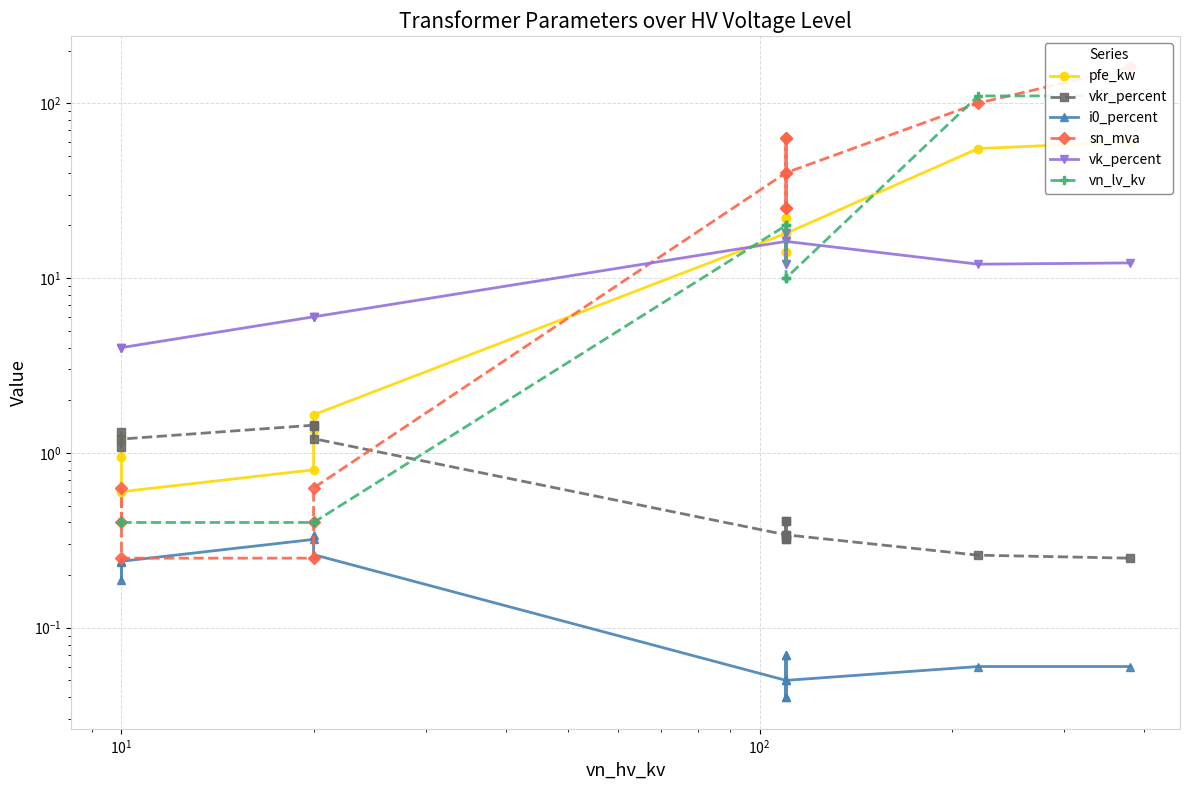

Reading right to left, list all the values displayed in this chart.

pfe_kw: 60.0	55.0	18.0	14.0	22.0	14.0	22.0	18.0	1.6	1.4	0.8	0.6	1.2	0.9
vkr_percent: 0.2	0.3	0.3	0.4	0.3	0.4	0.3	0.3	1.2	1.4	1.4	1.2	1.1	1.3
i0_percent: 0.1	0.1	0.1	0.1	0.0	0.1	0.0	0.1	0.3	0.3	0.3	0.2	0.2	0.2
sn_mva: 160.0	100.0	40.0	25.0	63.0	25.0	63.0	40.0	0.6	0.4	0.2	0.2	0.6	0.4
vk_percent: 12.2	12.0	16.2	12.0	18.0	12.0	18.0	16.2	6.0	6.0	6.0	4.0	4.0	4.0
vn_lv_kv: 110.0	110.0	10.0	10.0	10.0	20.0	20.0	20.0	0.4	0.4	0.4	0.4	0.4	0.4